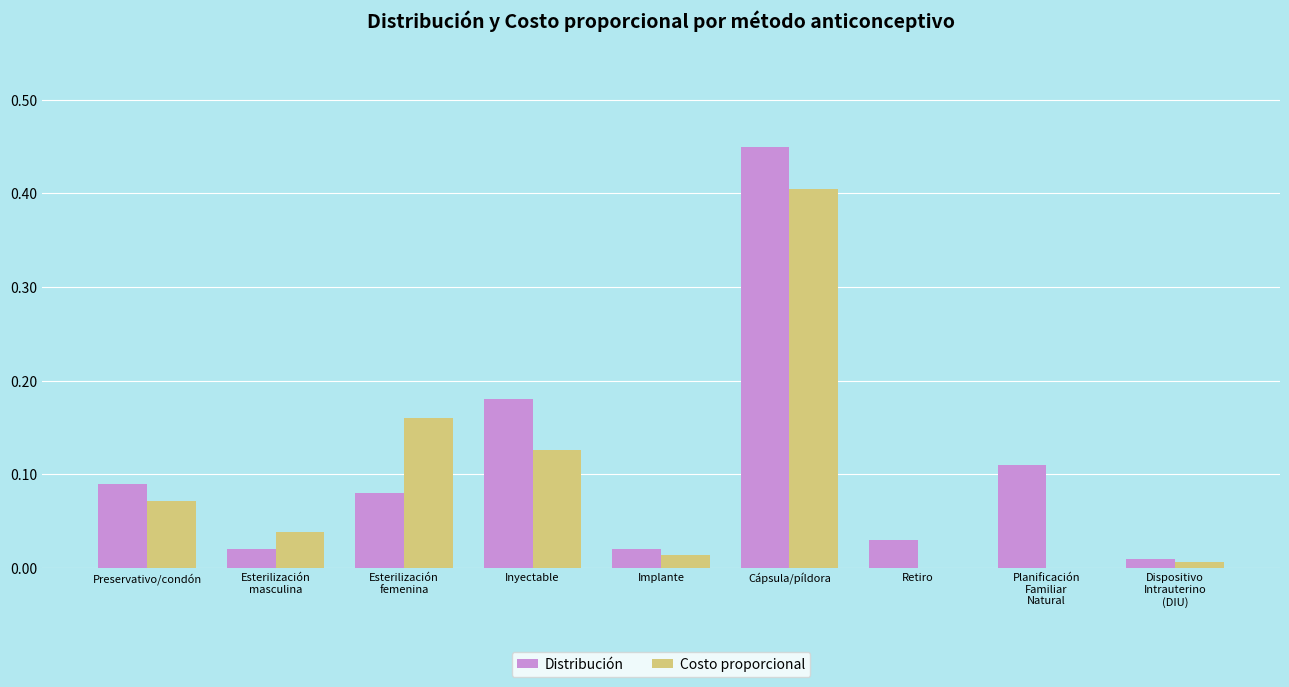

At which category is the sum across all series the highest?

Cápsula/píldora